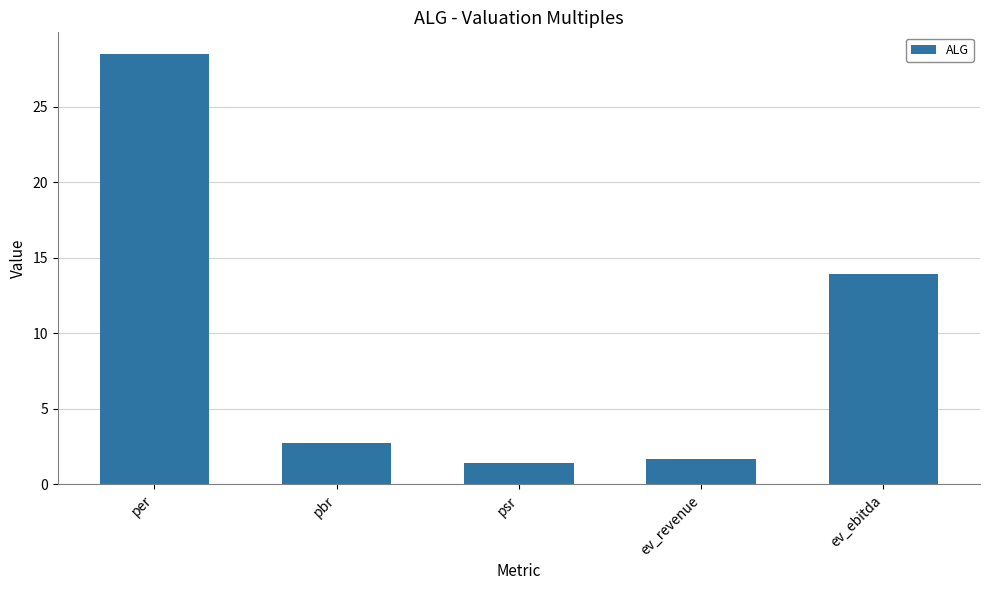

List the labels in order of value, smallest first.

psr, ev_revenue, pbr, ev_ebitda, per